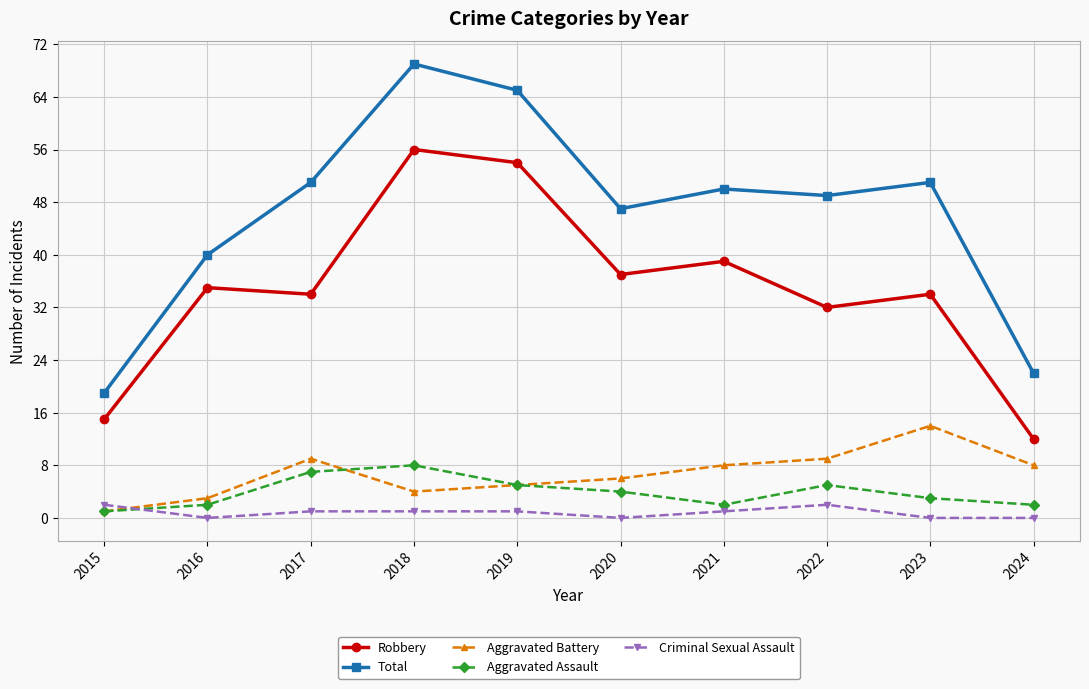

Which series changed the most between 2015 and 2024?

Aggravated Battery